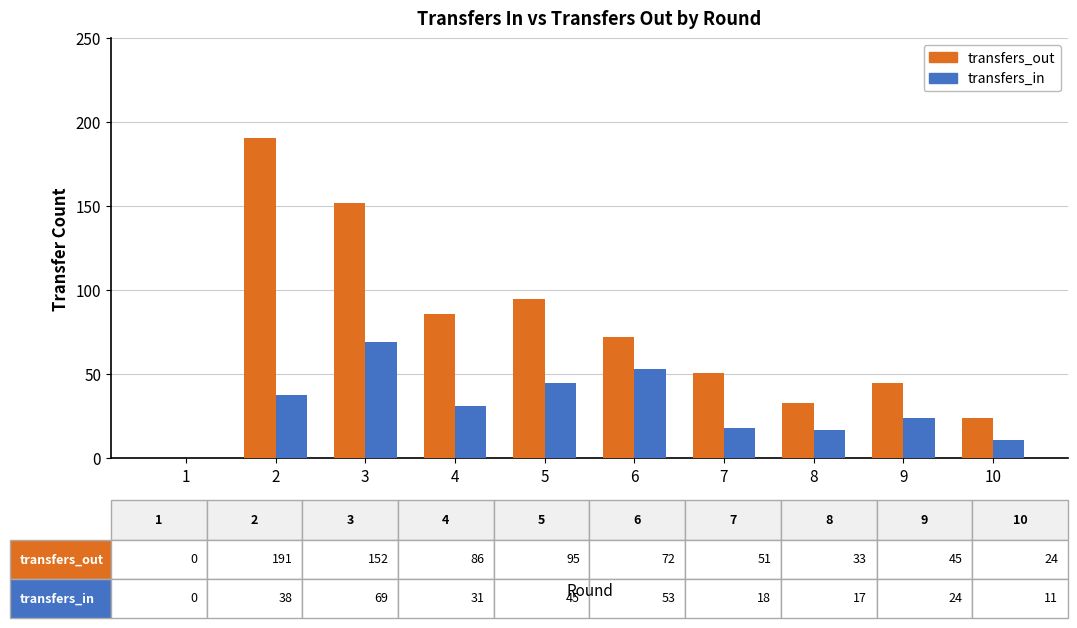

Is it true that transfers_out equals 191 at 2?

True